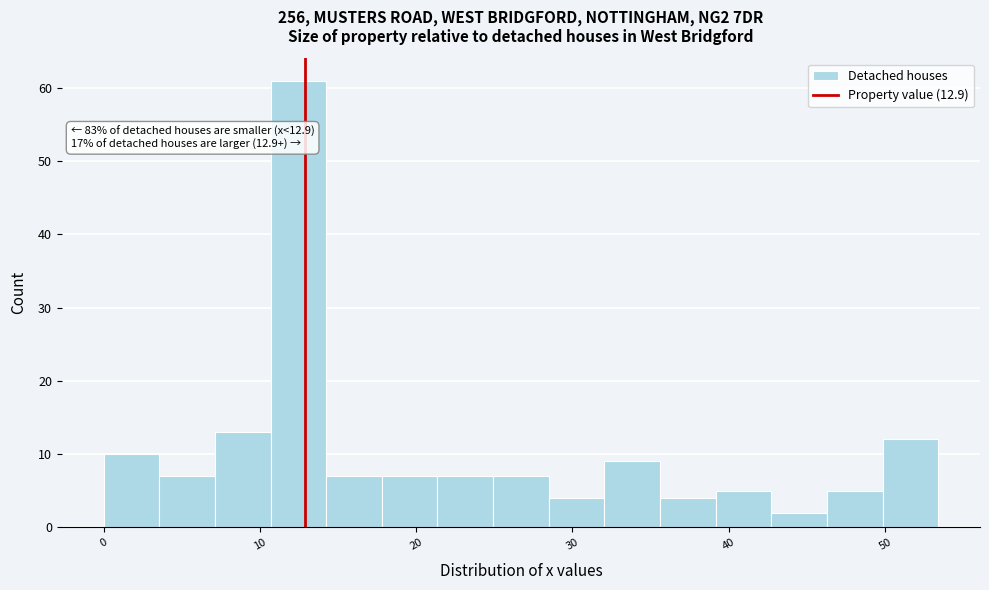

Around what value on the x-axis is the tallest bar? Give the approximate position of its centre, as read against the axis.

12